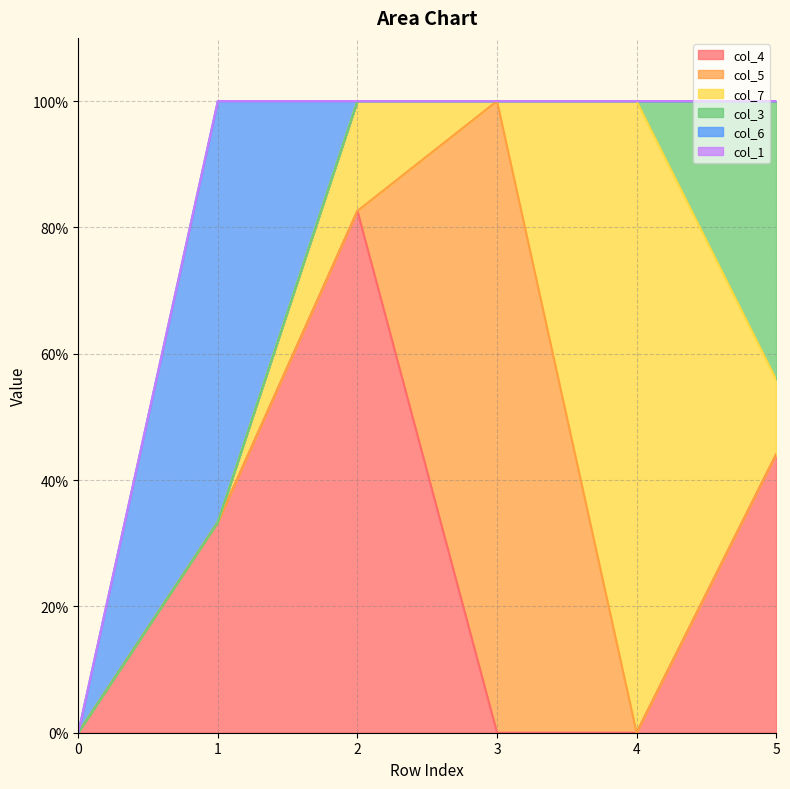

True or false: col_7 and col_5 intersect in this chart.

True